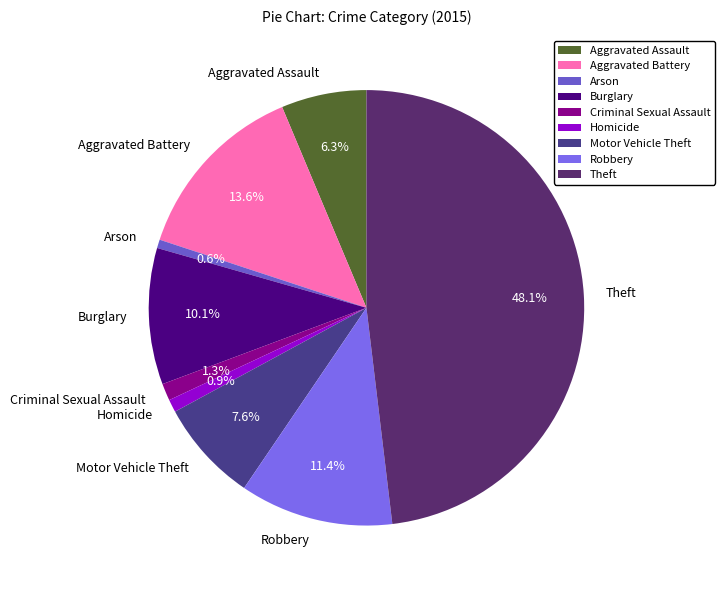

Which has a higher value, Aggravated Battery or Theft?

Theft